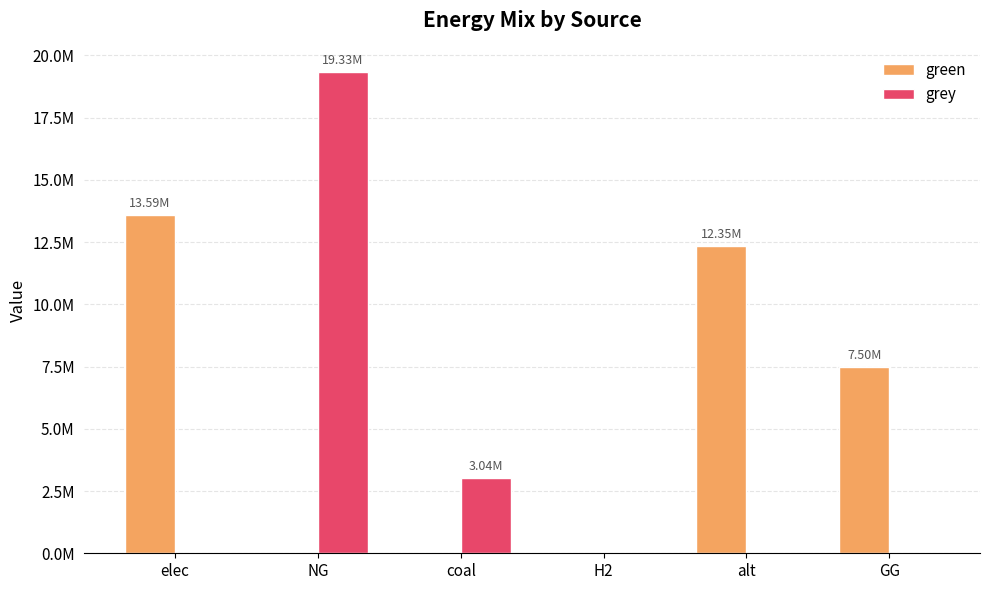

What are all the series names shown in the legend?

green, grey